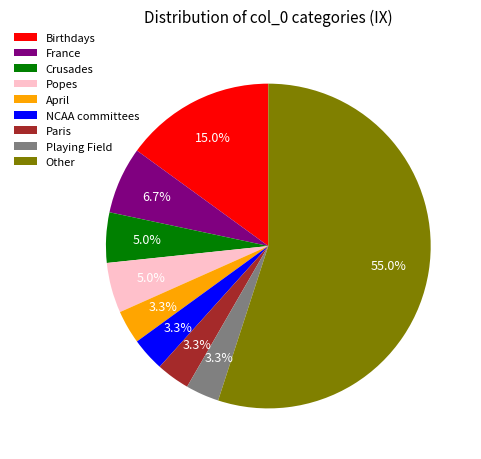

How many segments does this pie chart have?

9